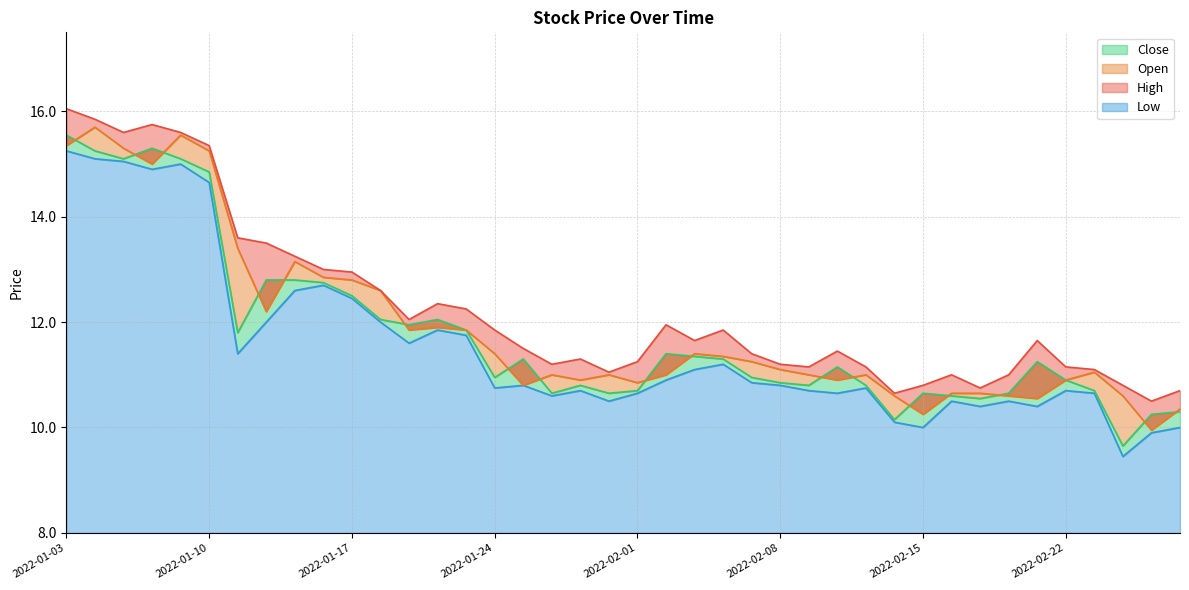

What is the difference between the maximum and minimum values in the High series?

5.6